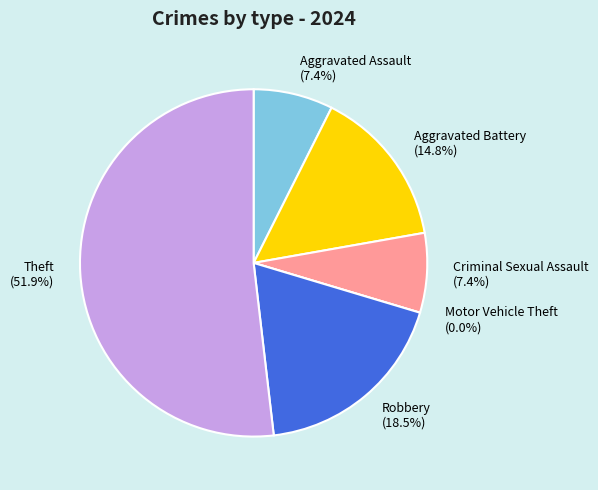

To the nearest percent, what is the difference between the largest and smallest slice percentages?

52%